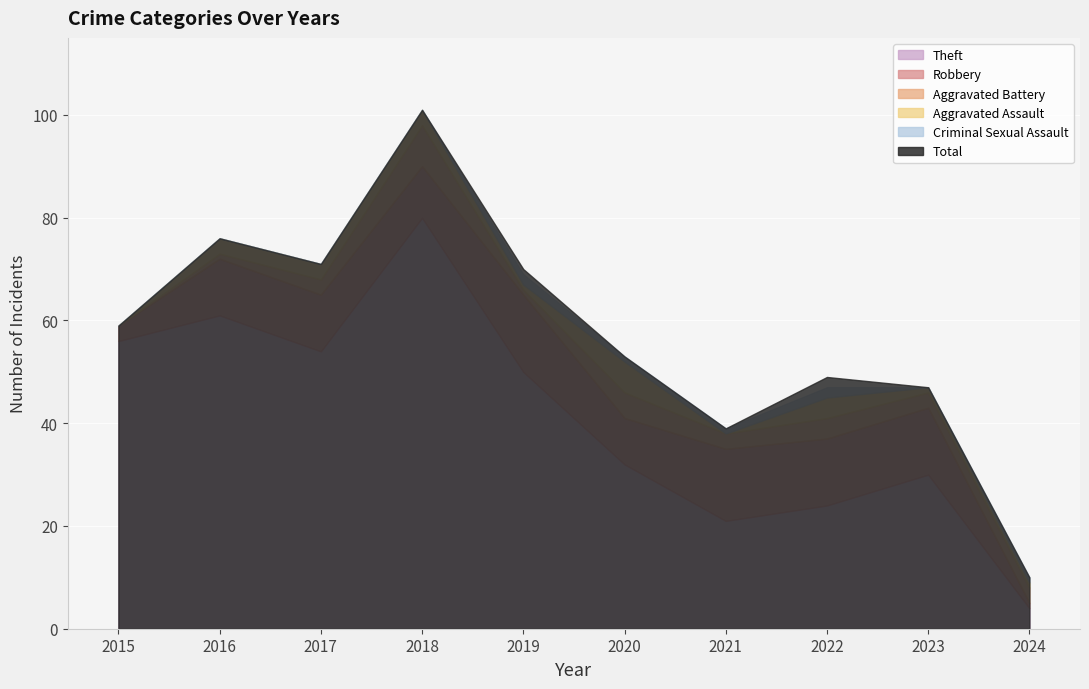

What is the value of the Criminal Sexual Assault point at the 5th from the left?

2